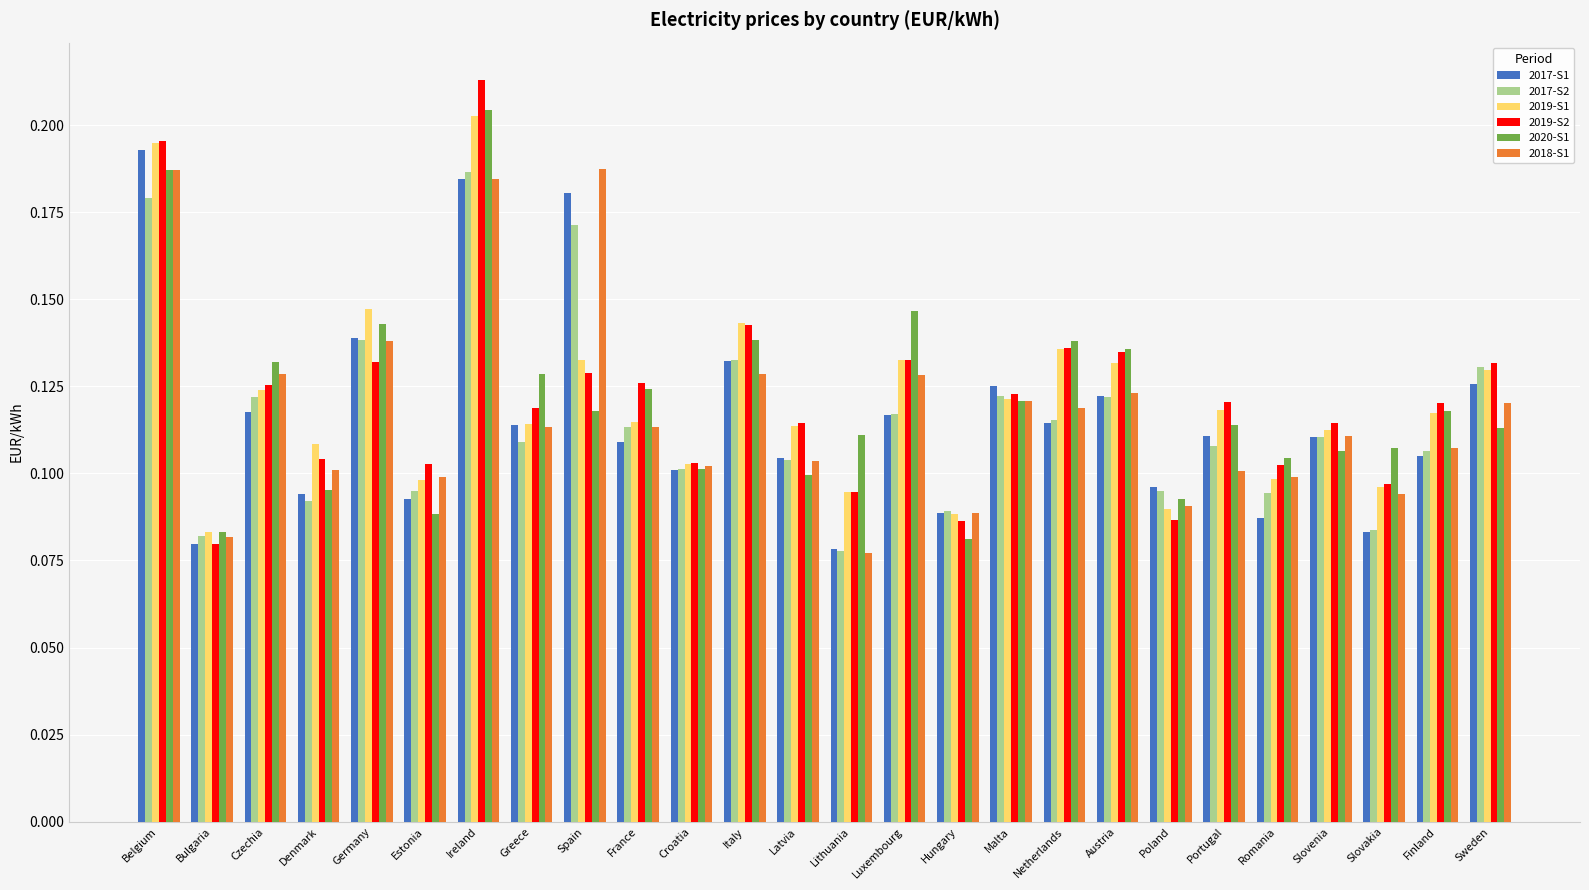

Which category has the highest value across all series?

Ireland